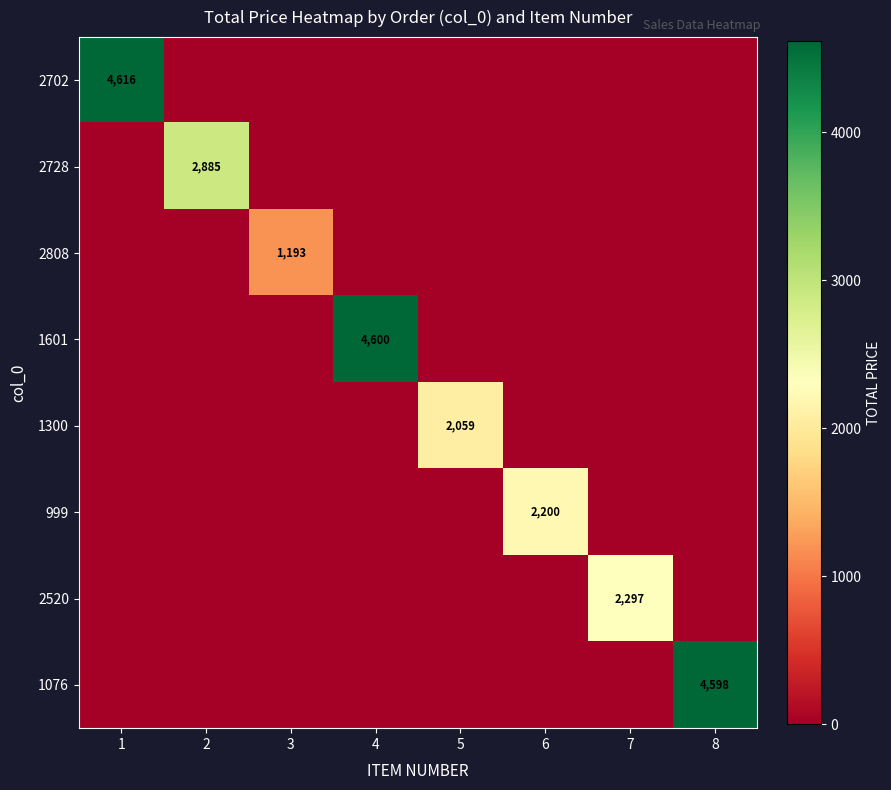

At which label is 2808 closest to 596?

1